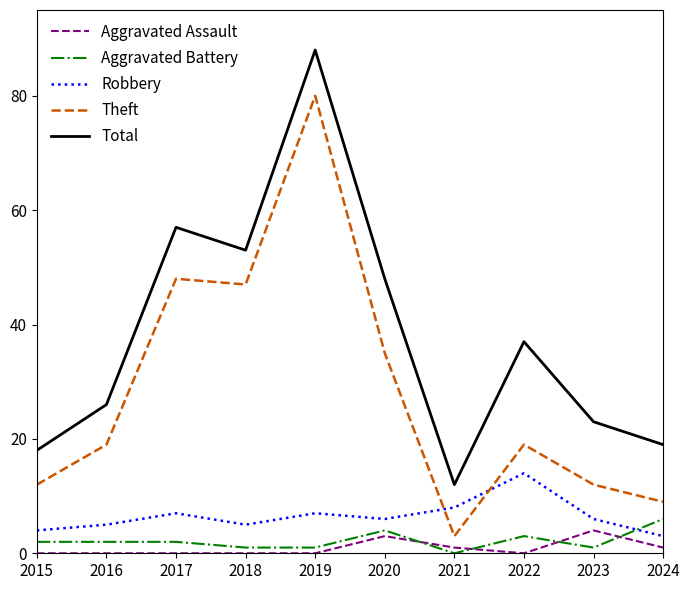

What is the sum of all Total values?

381